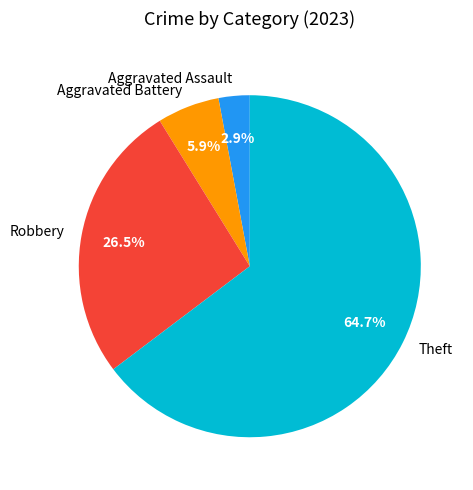

To the nearest percent, what is the average slice percentage?

25%